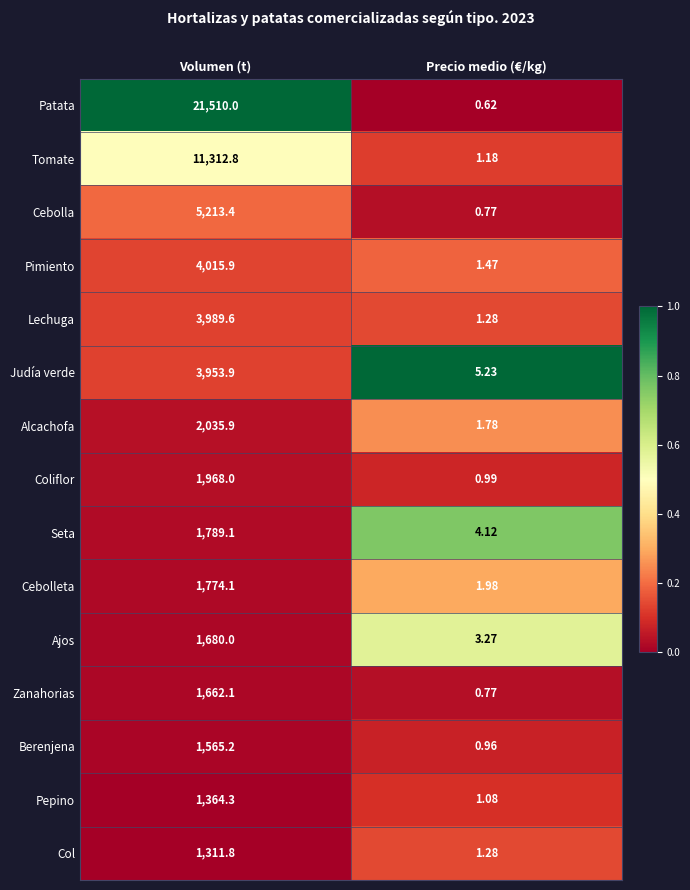

At which label does Judía verde first exceed 3953?

Volumen (t)